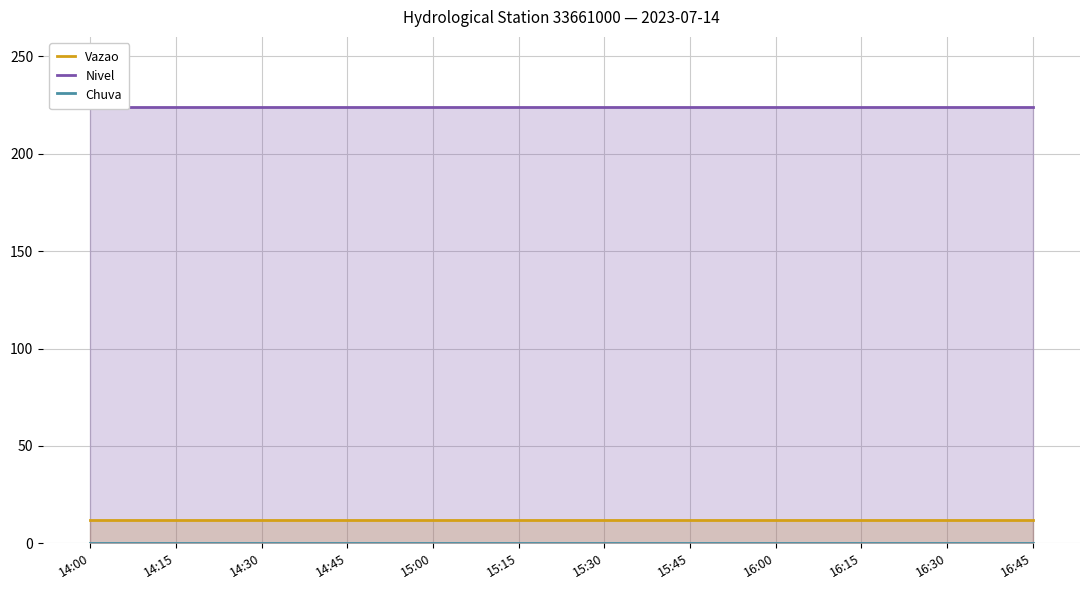

Between 16:45 and 14:30, which is larger?

16:45